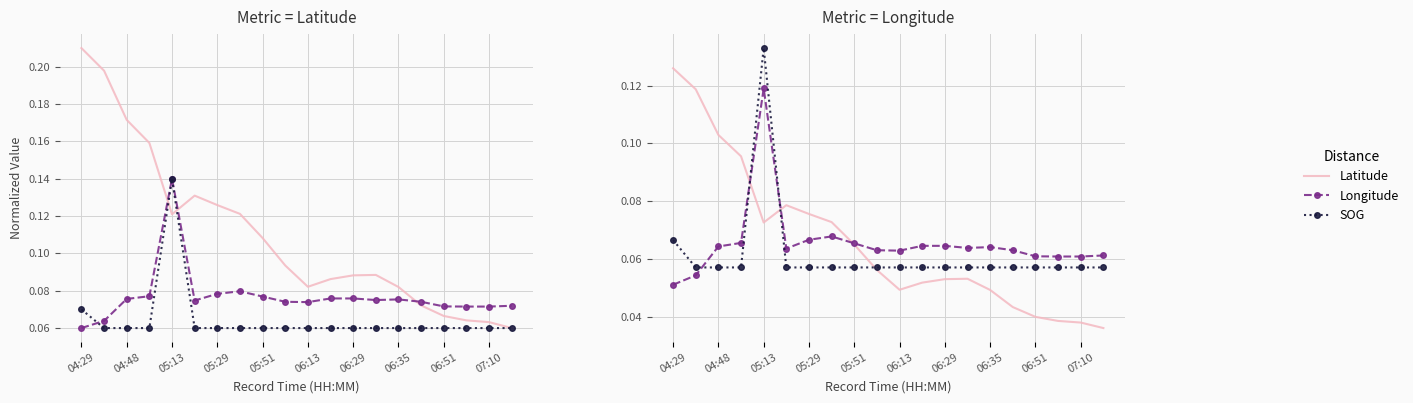

How many data points does each series have?

20